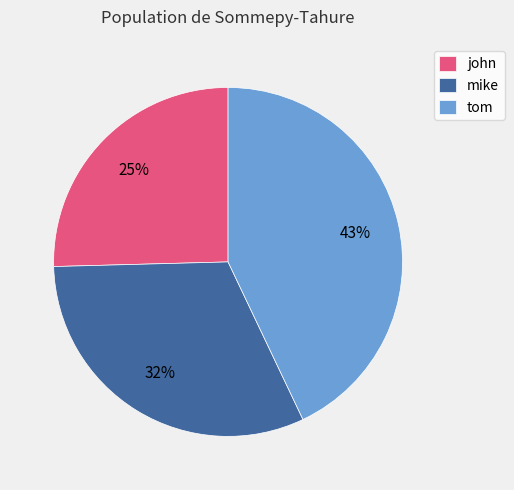

To the nearest percent, what is the difference between the largest and smallest slice percentages?

18%